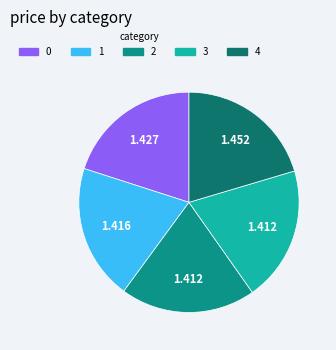

How many slices are in this pie chart?

5